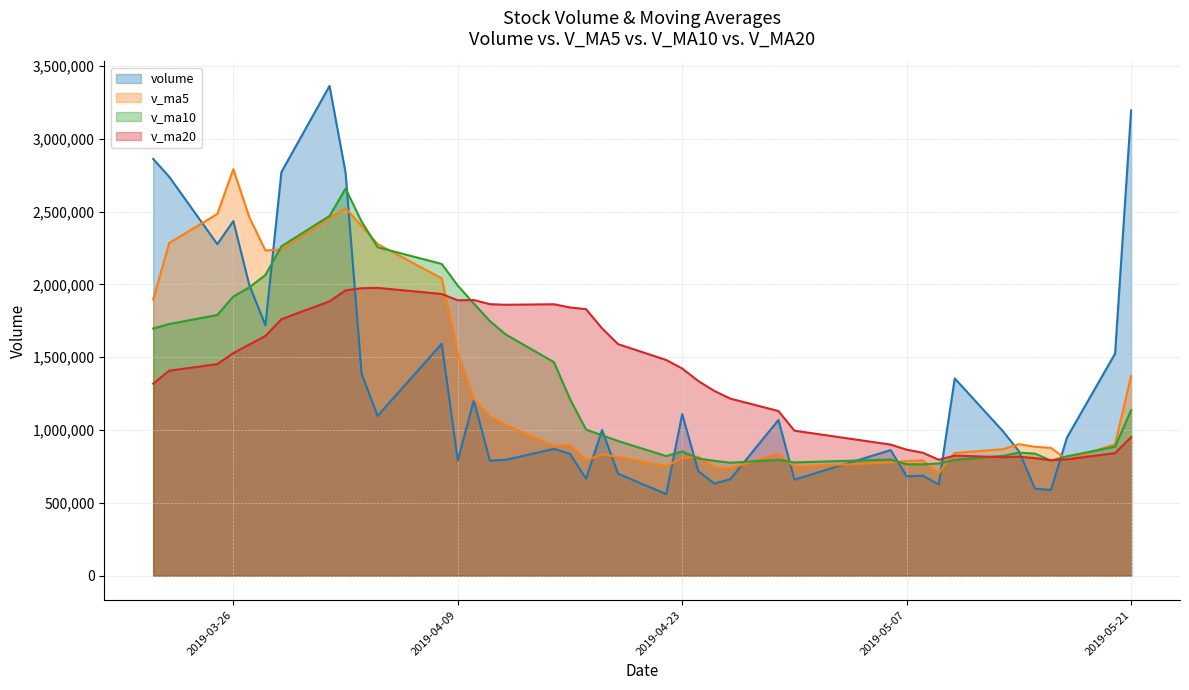

What is the lowest value of the volume series?

560414.2